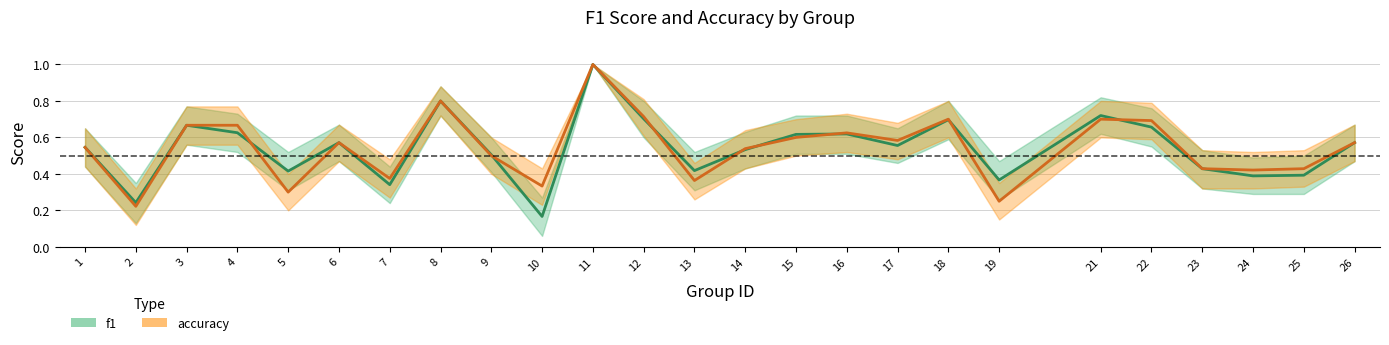

What are all the series names shown in the legend?

f1, accuracy